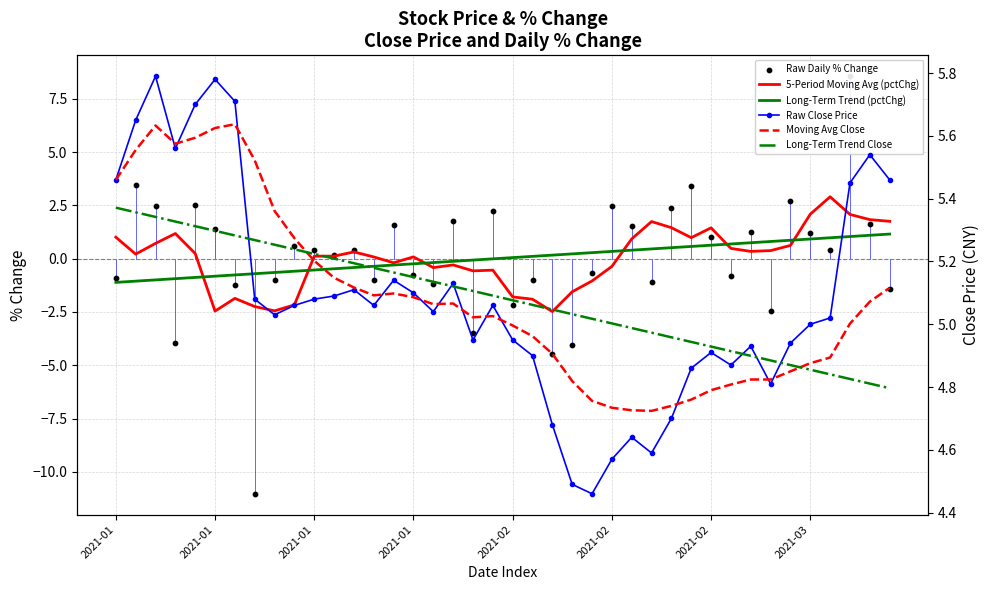

Which series has the largest total across all categories?

Raw Close Price